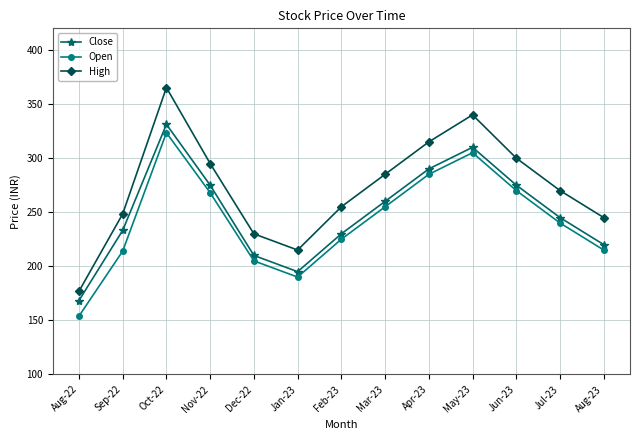

What is the sum of all Close values?

3242.7